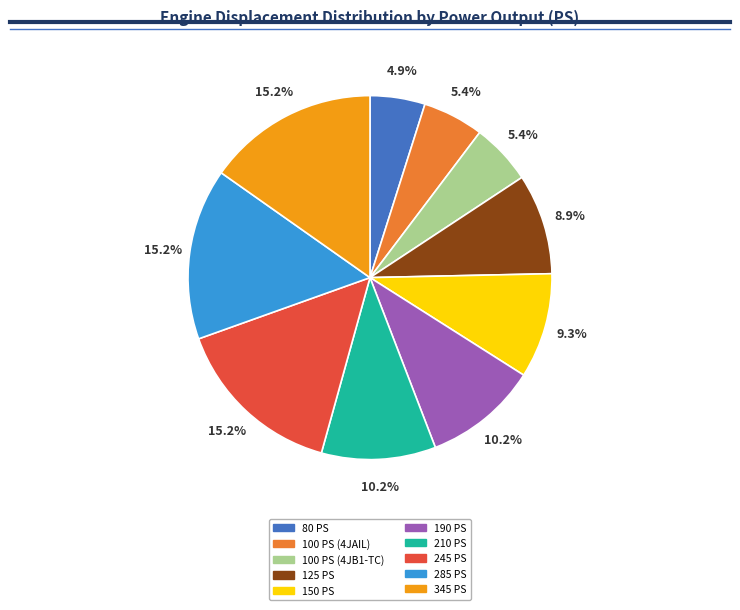

True or false: 100 PS (4JB1-TC) accounts for 13% of the total.

False